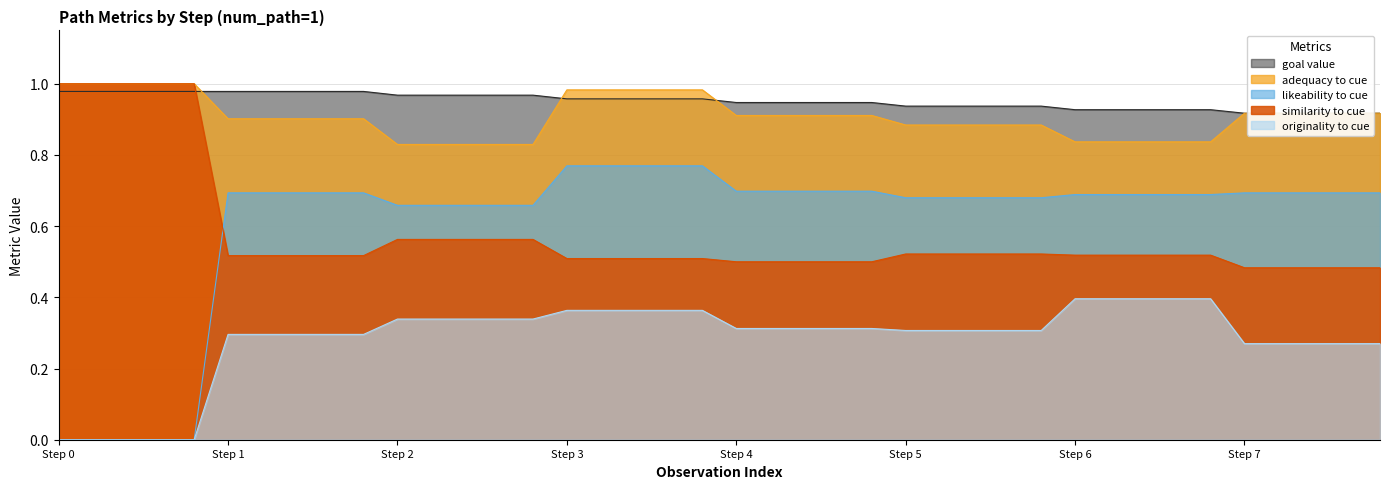

Reading left to right, what are all the values shown in this chart?

similarity_to_cue: 1.0	1.0	1.0	1.0	1.0	0.5	0.5	0.5	0.5	0.5	0.6	0.6	0.6	0.6	0.6	0.5	0.5	0.5	0.5	0.5	0.5	0.5	0.5	0.5	0.5	0.5	0.5	0.5	0.5	0.5	0.5	0.5	0.5	0.5	0.5	0.5	0.5	0.5	0.5	0.5
adequacy_to_cue: 1.0	1.0	1.0	1.0	1.0	0.9	0.9	0.9	0.9	0.9	0.8	0.8	0.8	0.8	0.8	1.0	1.0	1.0	1.0	1.0	0.9	0.9	0.9	0.9	0.9	0.9	0.9	0.9	0.9	0.9	0.8	0.8	0.8	0.8	0.8	0.9	0.9	0.9	0.9	0.9
originality_to_cue: 0.0	0.0	0.0	0.0	0.0	0.3	0.3	0.3	0.3	0.3	0.3	0.3	0.3	0.3	0.3	0.4	0.4	0.4	0.4	0.4	0.3	0.3	0.3	0.3	0.3	0.3	0.3	0.3	0.3	0.3	0.4	0.4	0.4	0.4	0.4	0.3	0.3	0.3	0.3	0.3
likeability_to_cue: 0.0	0.0	0.0	0.0	0.0	0.7	0.7	0.7	0.7	0.7	0.7	0.7	0.7	0.7	0.7	0.8	0.8	0.8	0.8	0.8	0.7	0.7	0.7	0.7	0.7	0.7	0.7	0.7	0.7	0.7	0.7	0.7	0.7	0.7	0.7	0.7	0.7	0.7	0.7	0.7
goal_value: 1.0	1.0	1.0	1.0	1.0	1.0	1.0	1.0	1.0	1.0	1.0	1.0	1.0	1.0	1.0	1.0	1.0	1.0	1.0	1.0	0.9	0.9	0.9	0.9	0.9	0.9	0.9	0.9	0.9	0.9	0.9	0.9	0.9	0.9	0.9	0.9	0.9	0.9	0.9	0.9